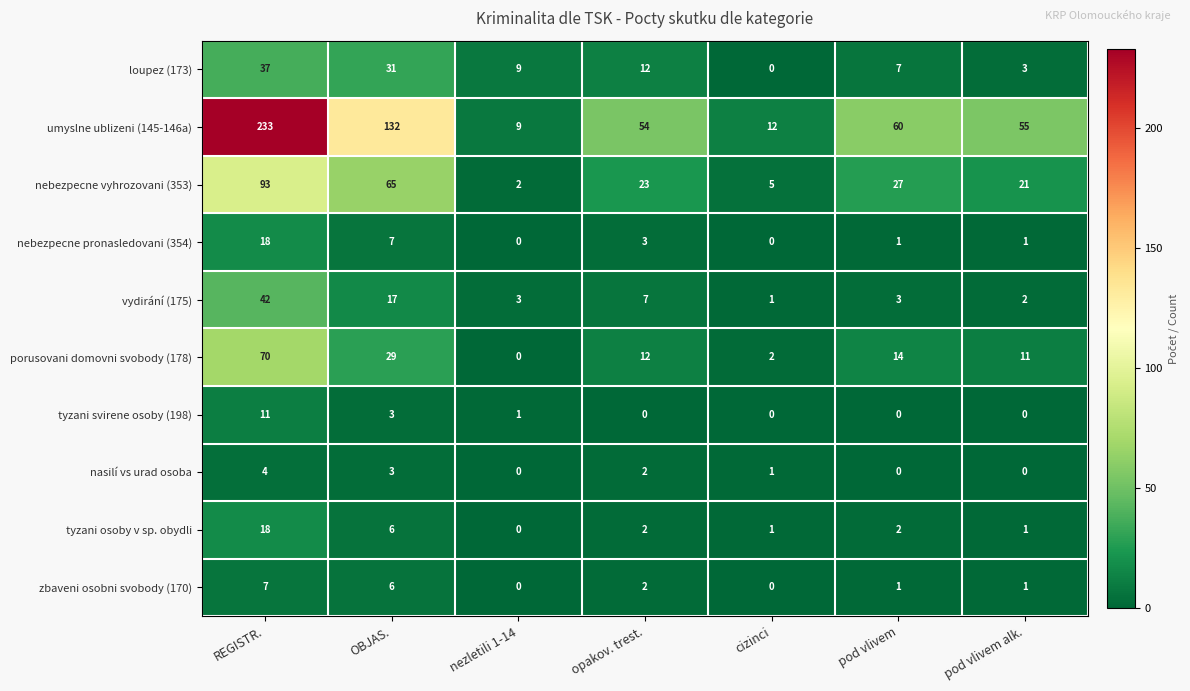

At which category is the sum across all series the highest?

REGISTR.